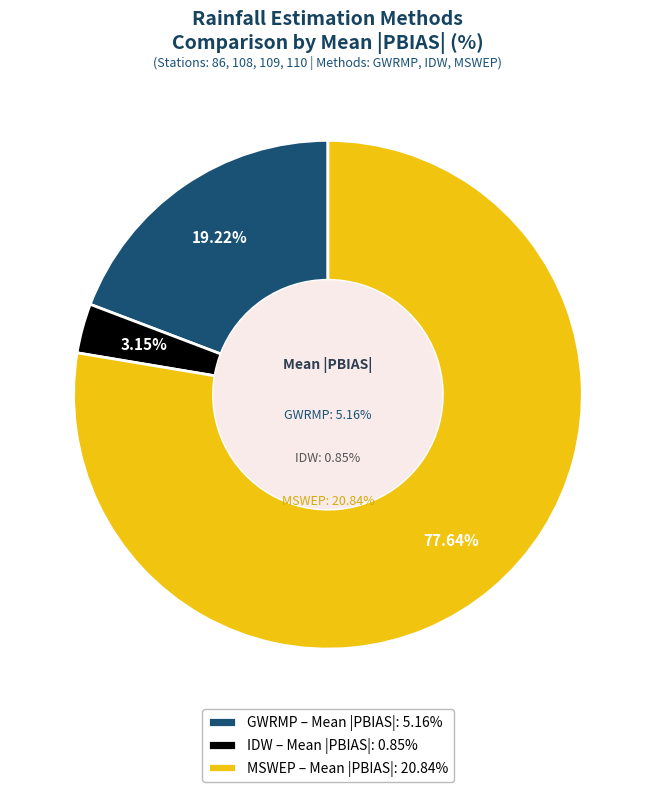

Which series has the largest range (max minus min)?

GWRMP